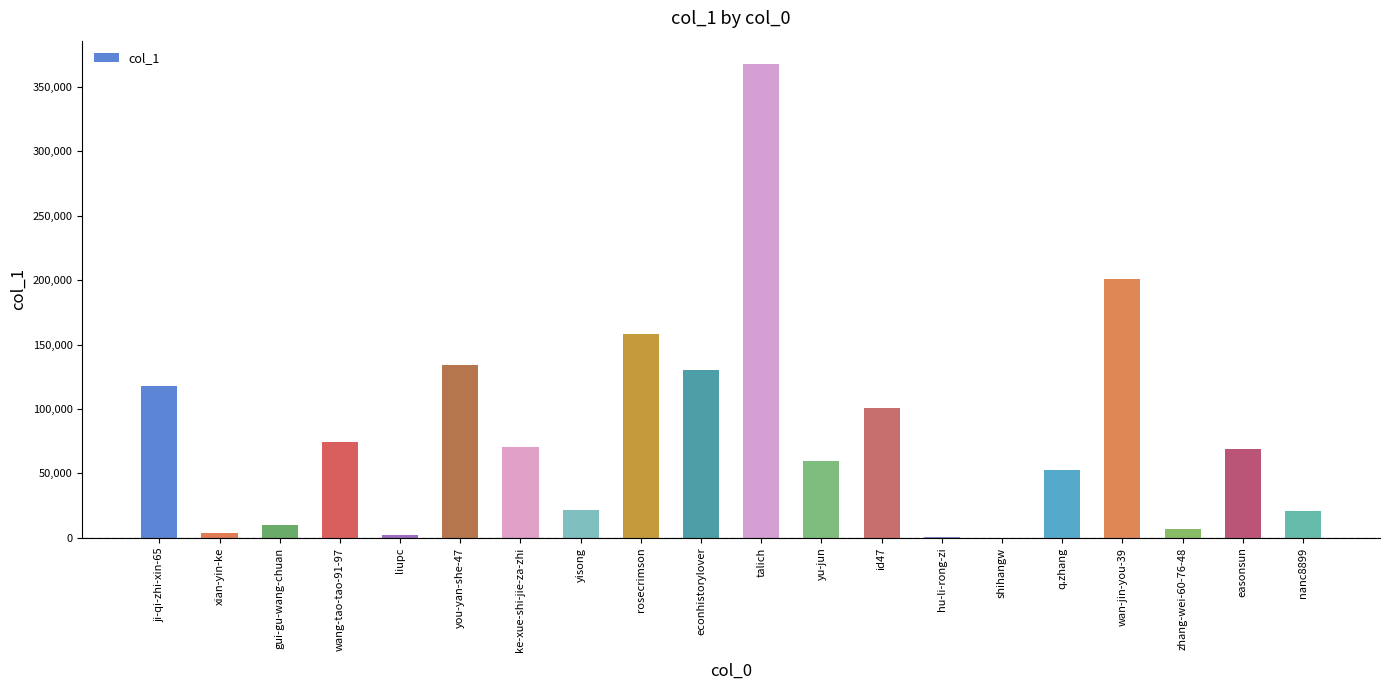

The chart shows a value of 21650 at yisong. True or false?

True